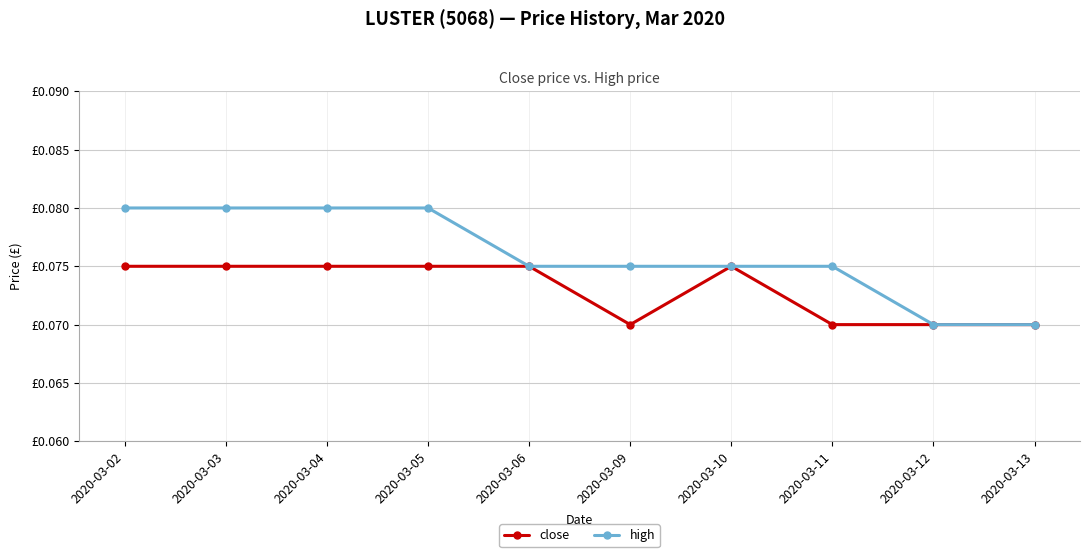

What is the value of the high point at the 10th from the left?

0.1